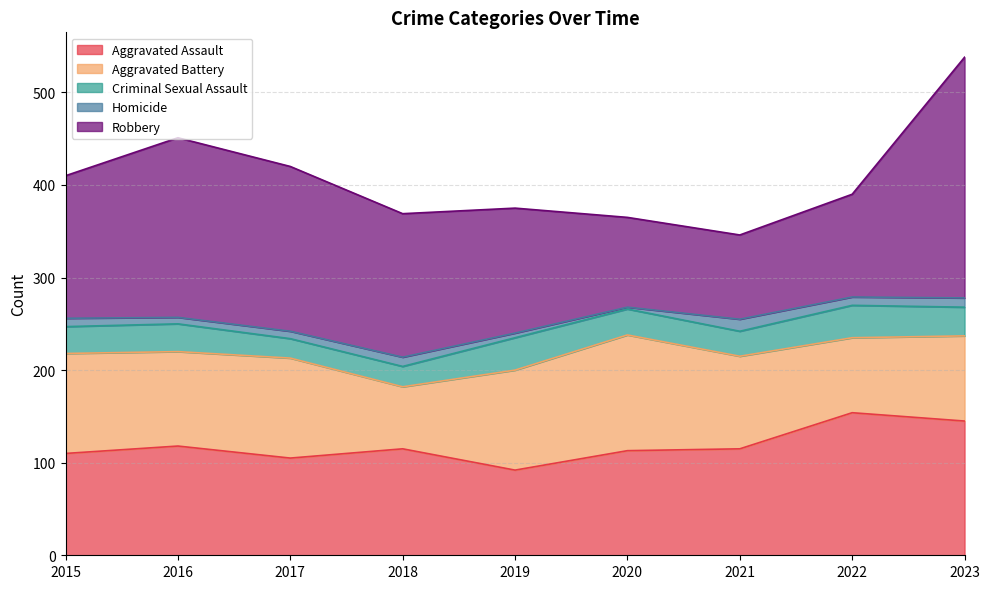

Which series has the widest spread of values?

Robbery